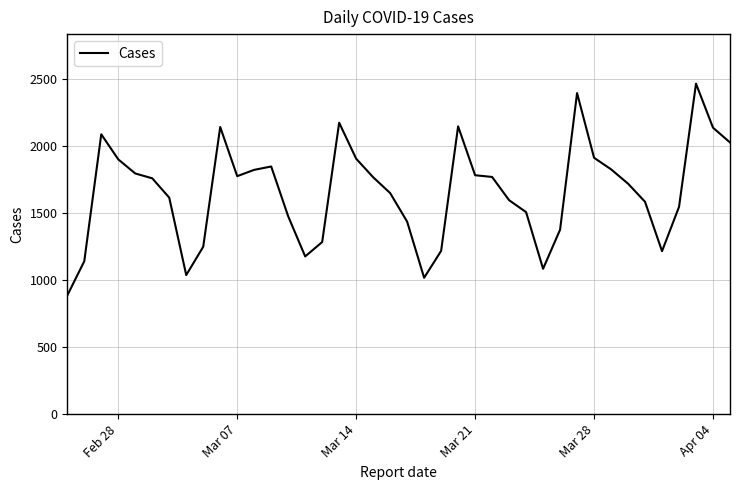

What is the minimum value shown in the chart?

884